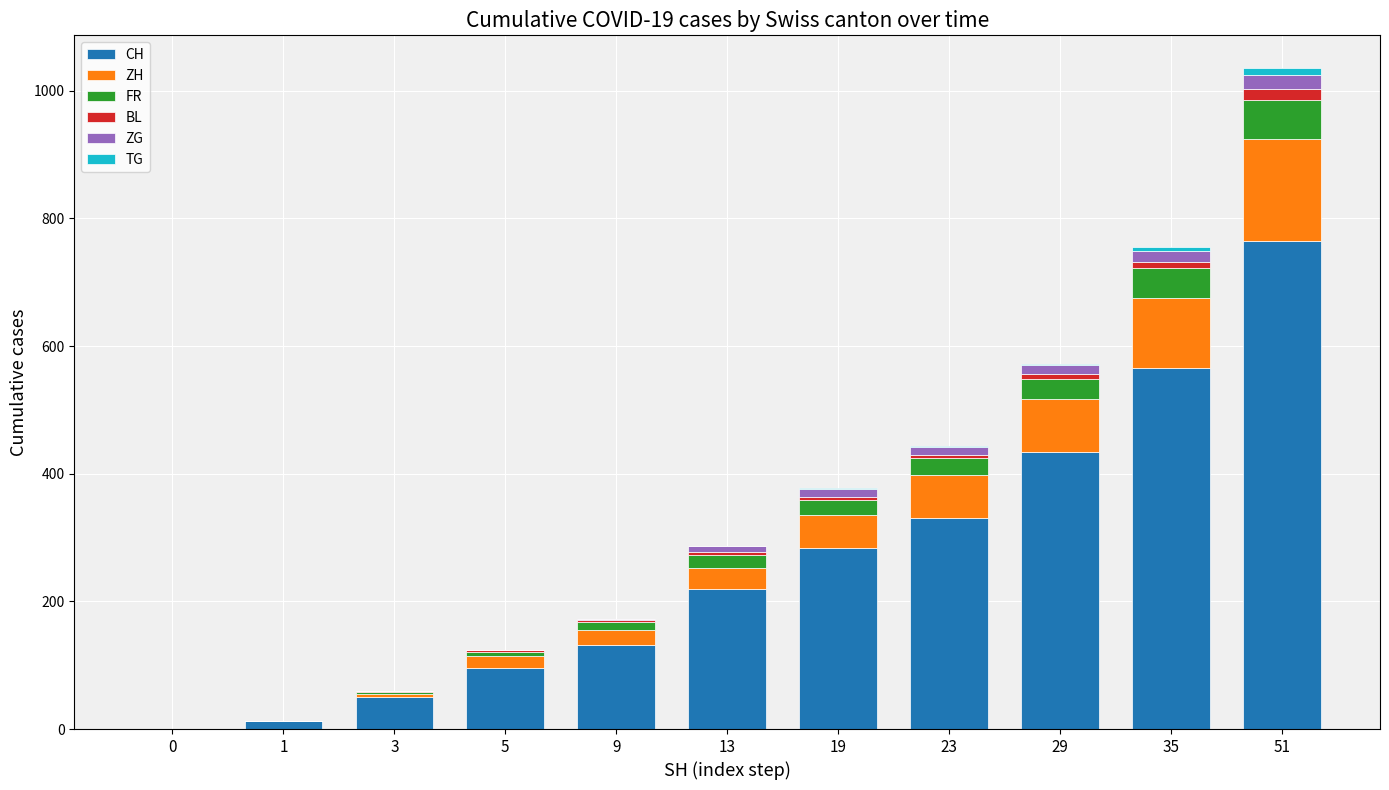

At which category is the sum across all series the highest?

51